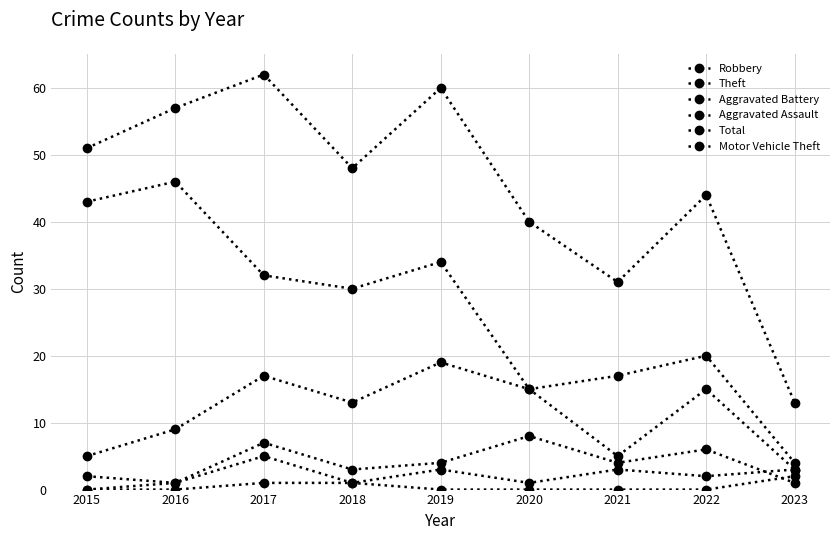

At which category does Theft reach its first local peak?

2016